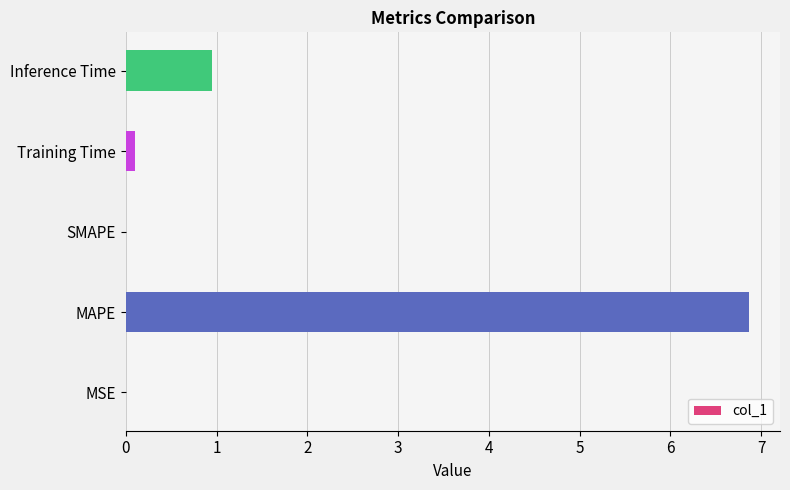

What is the greatest value displayed?

6.9